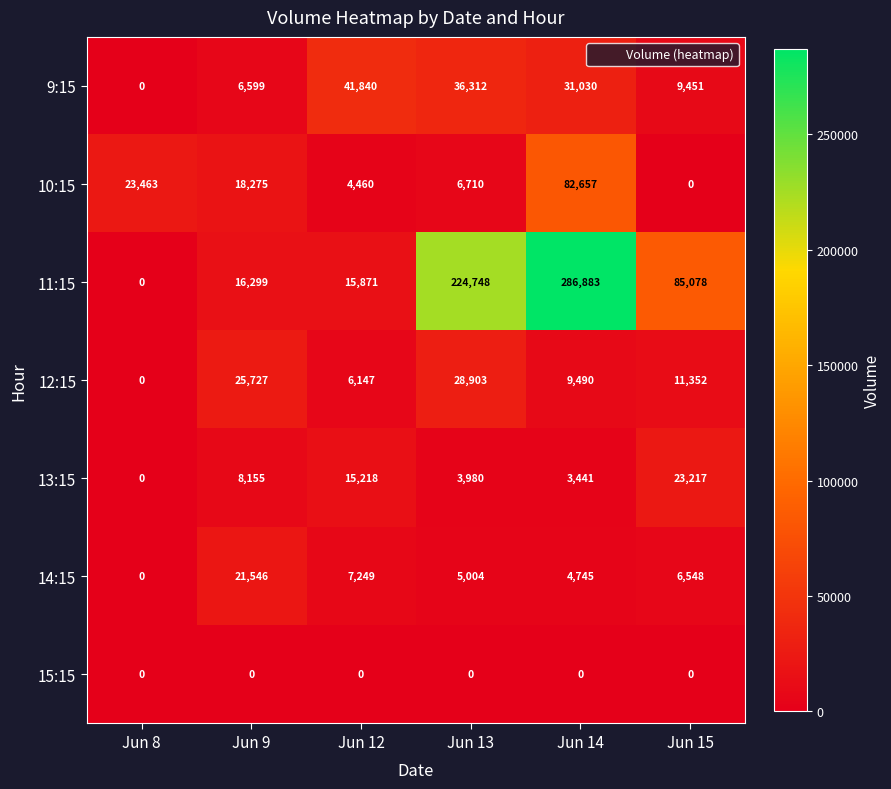

At which category does the chart reach its peak across all series?

Jun 14